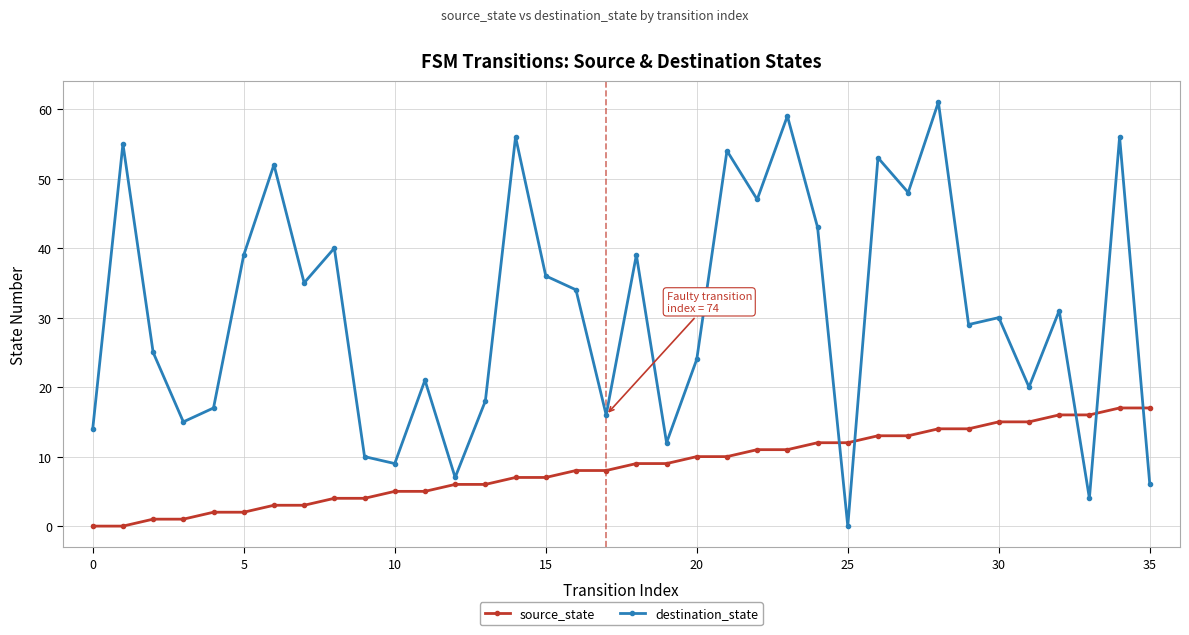

True or false: source_state and destination_state cross at least once.

True